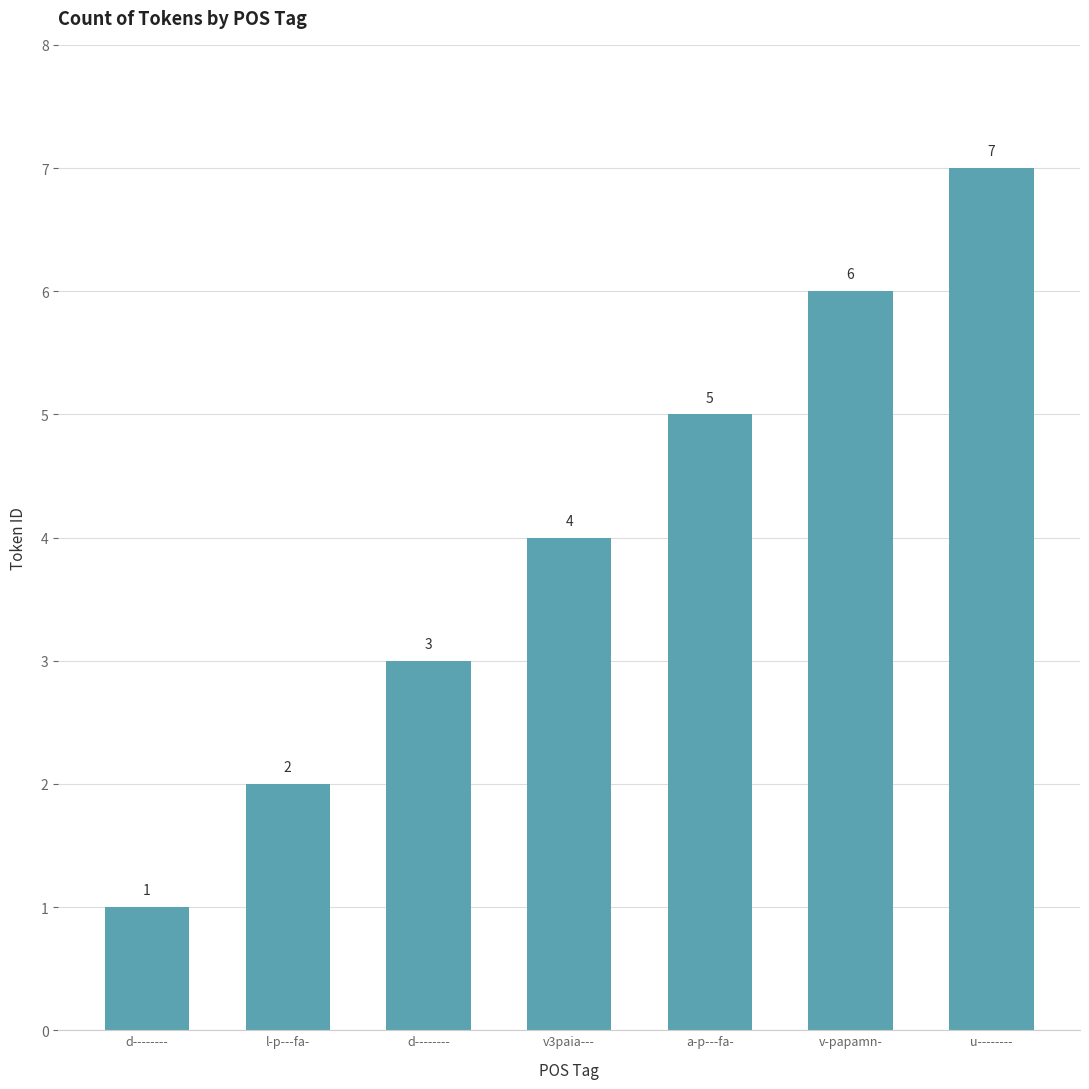

How many bars are there in total?

7